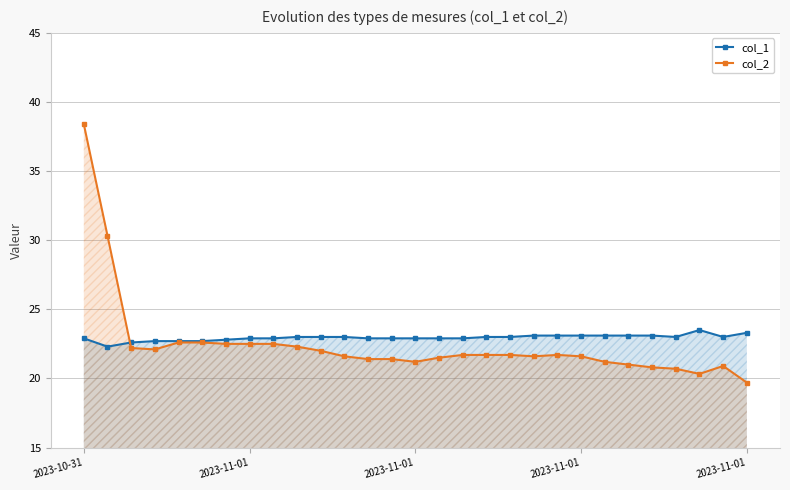

How many interior local valleys does the col_2 series have?

4